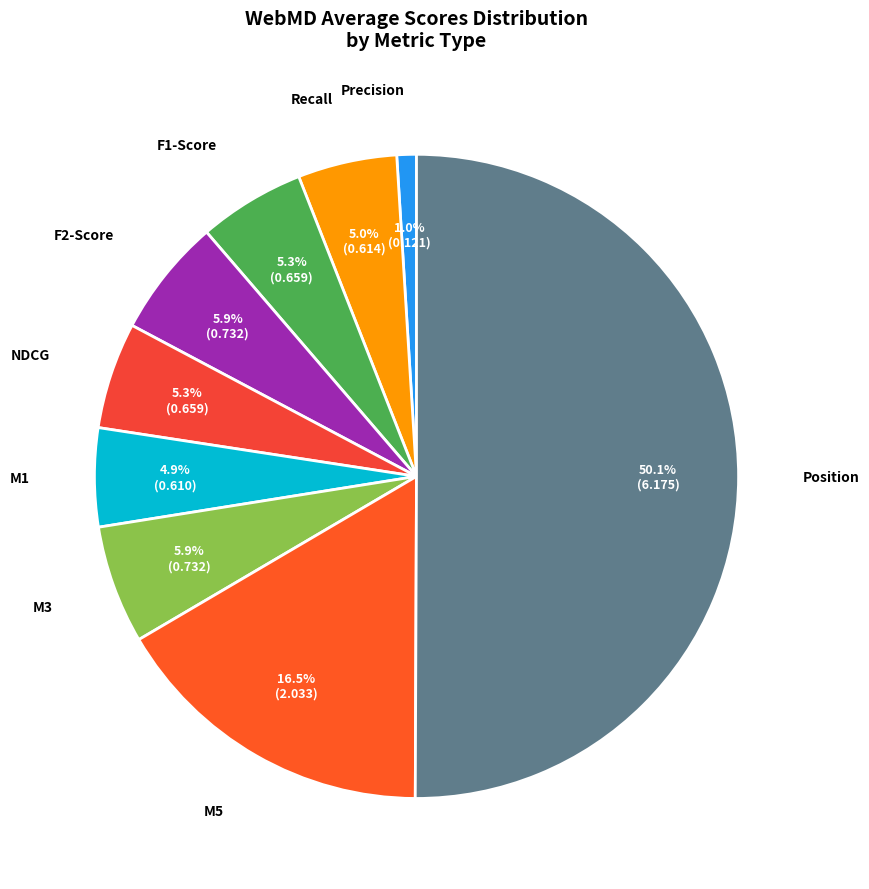

To the nearest percent, what is the average slice percentage?

11%